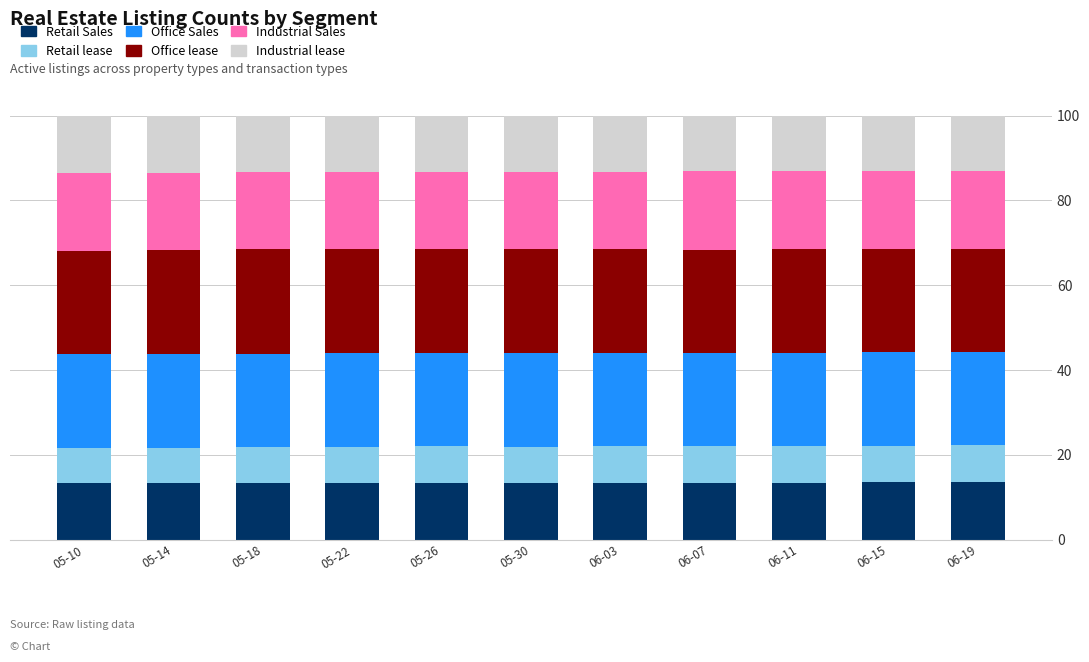

The Retail Sales series shows 13.5 at 06-15. True or false?

True